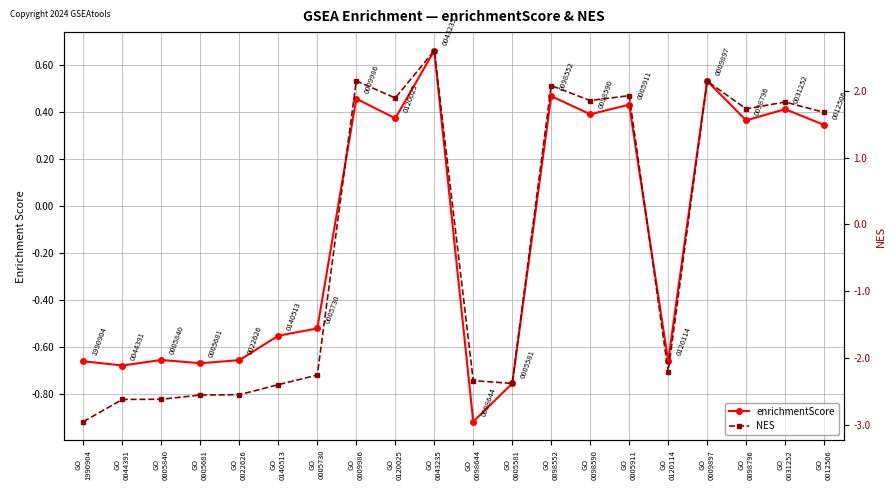

The NES series shows 1.8 at GO
0031252. True or false?

True